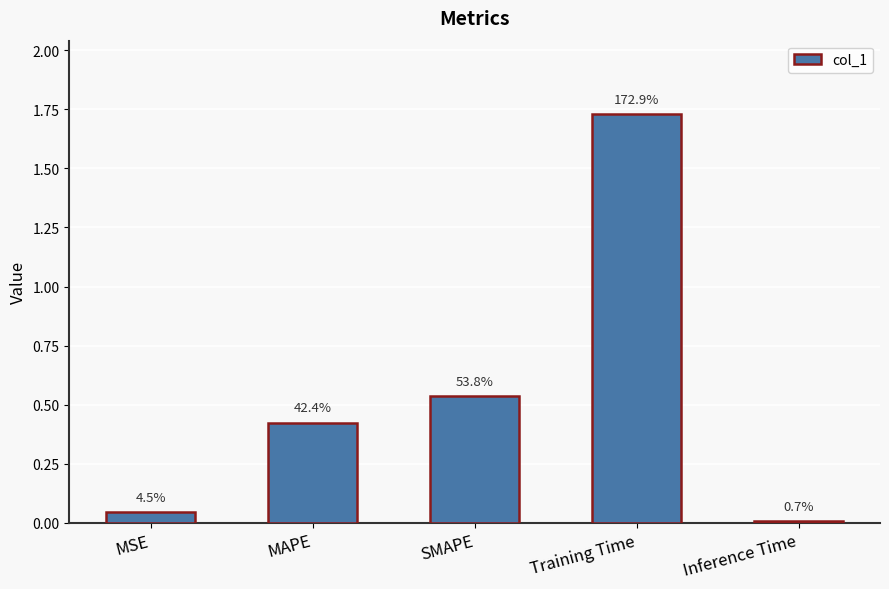

What is the label of the 2nd bar from the right?

Training Time